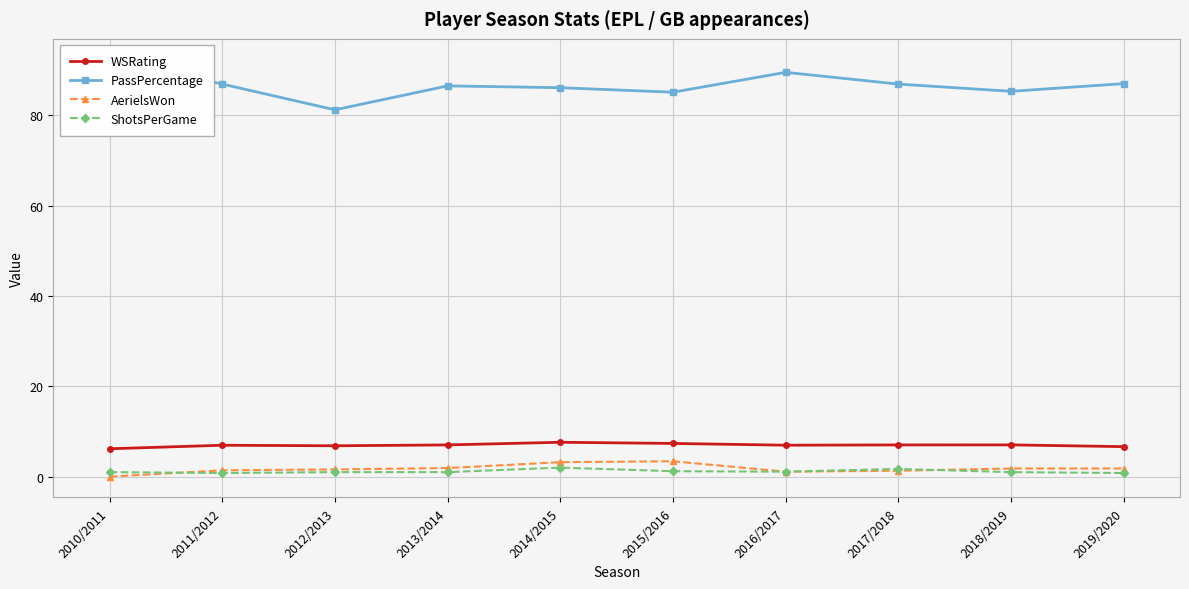

True or false: WSRating and AerielsWon cross at least once.

False